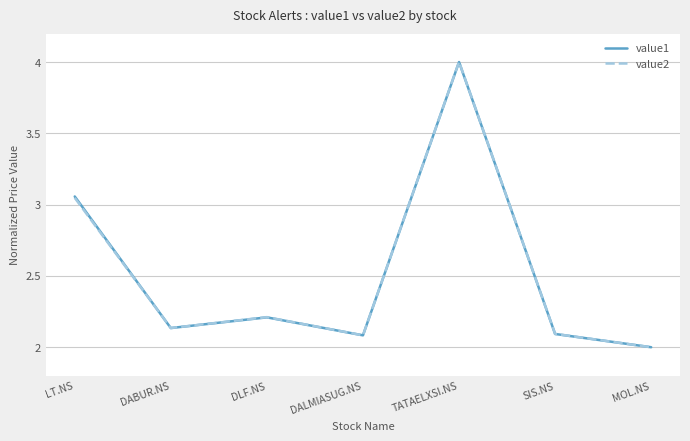

Is the value of value2 at TATAELXSI.NS greater than the value of value1 at SIS.NS?

Yes